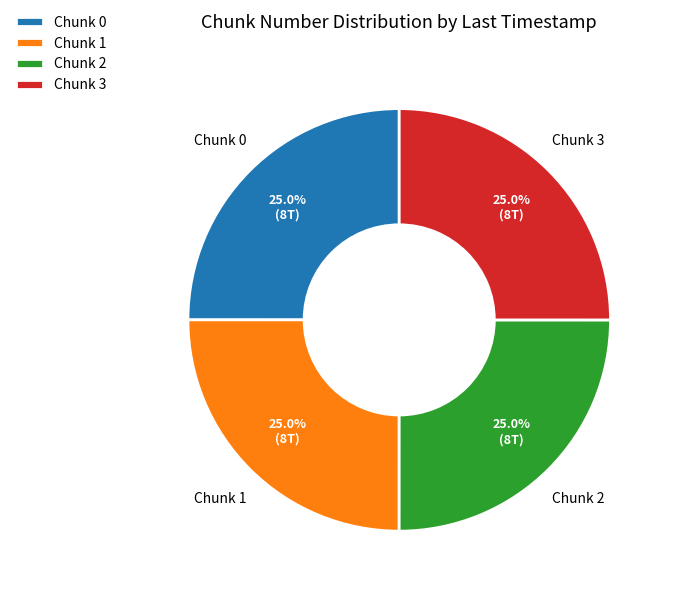

What percentage is NOT represented by Chunk 3?

75.0%